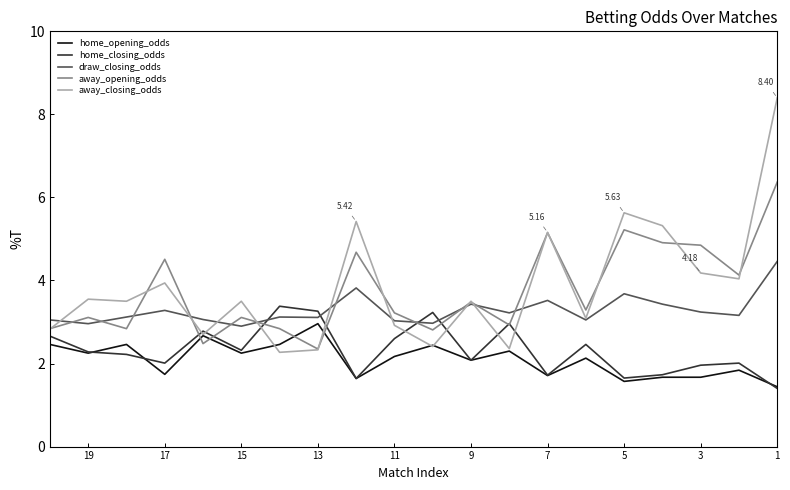

What is the difference between the maximum and minimum values in the away_opening_odds series?

4.0